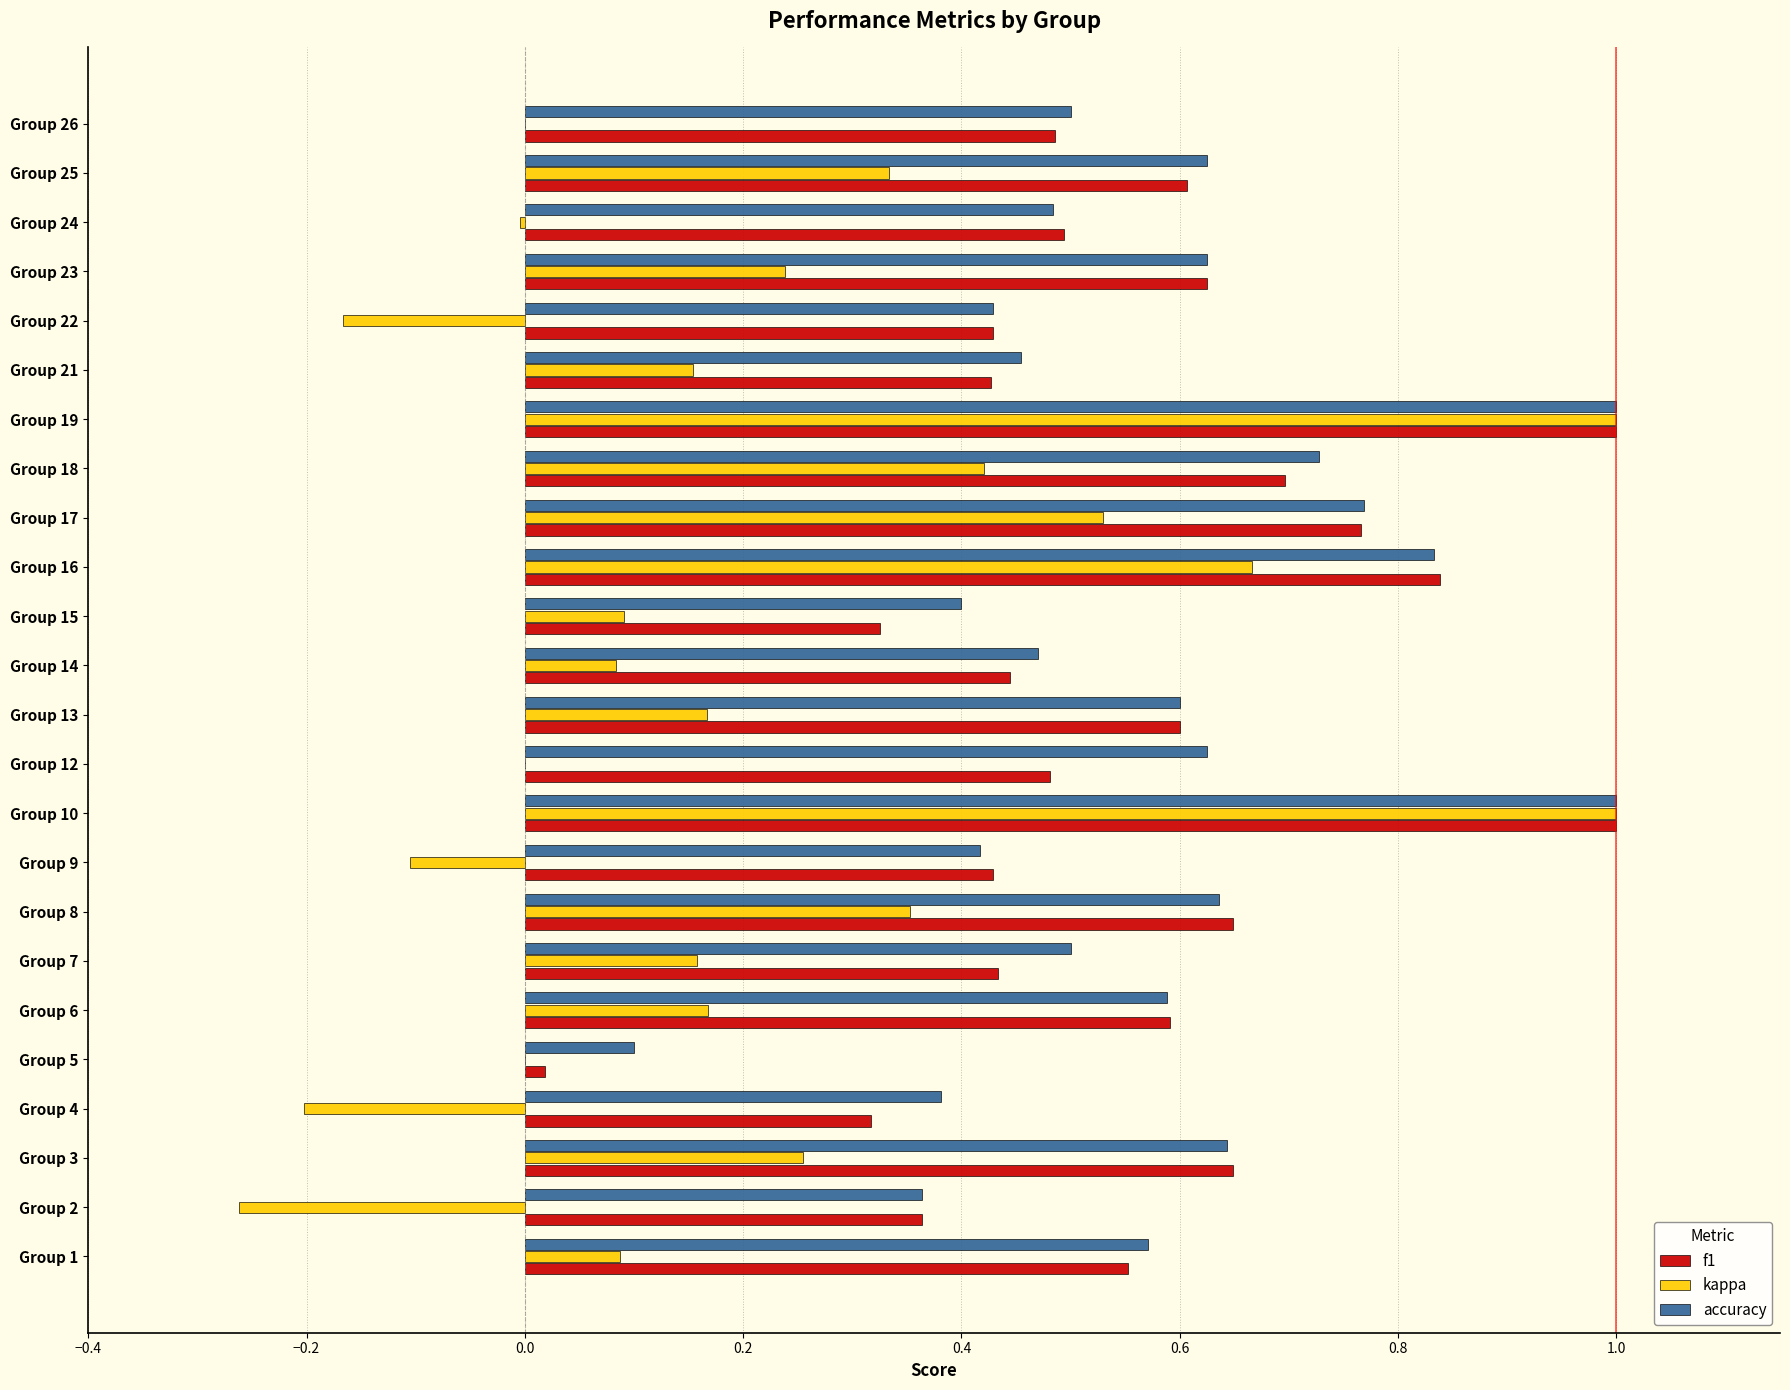

What is the greatest value displayed?

1.0